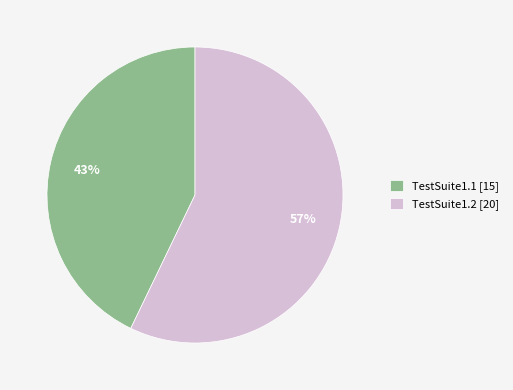

To the nearest percent, what is the difference between the largest and smallest slice percentages?

14%